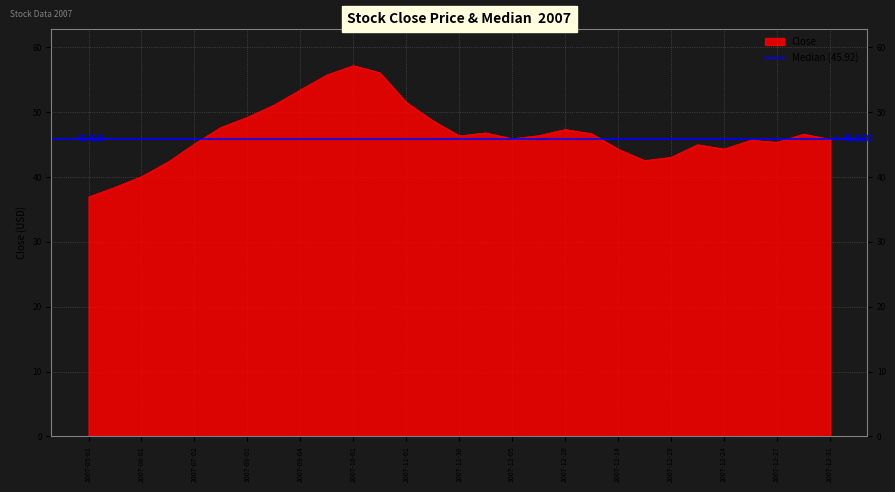

What position from the right is 2007-12-24?

5